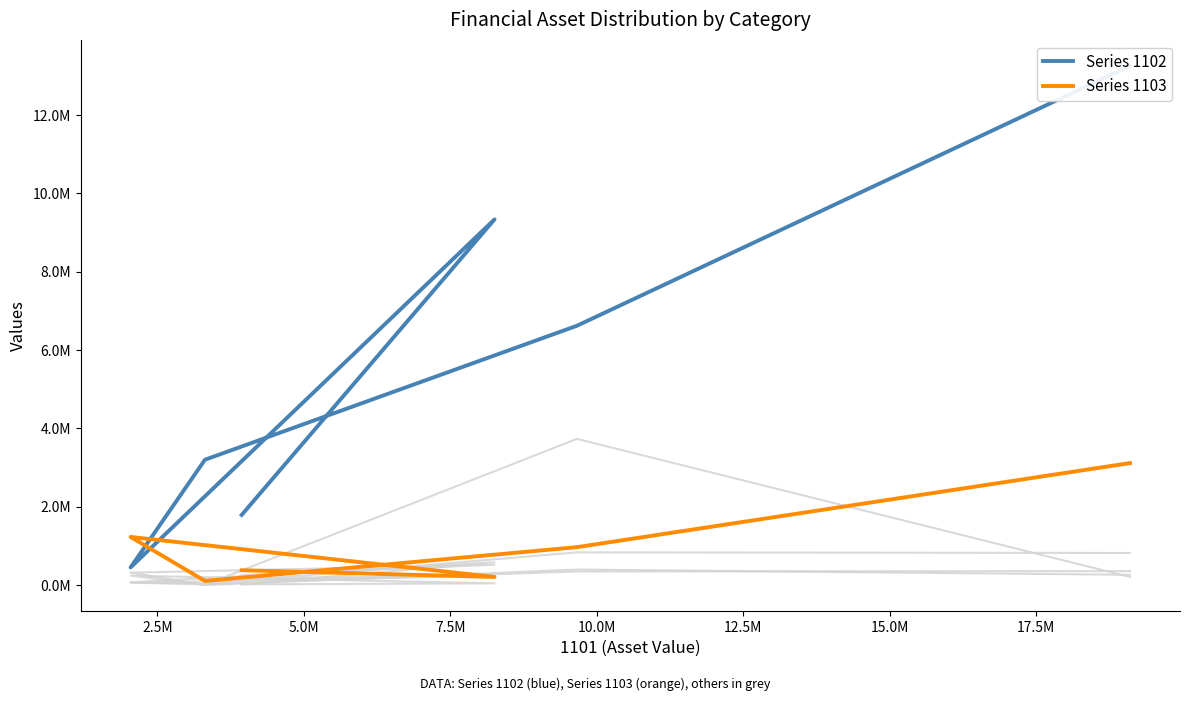

Between 2.5M and 5.0M, which series saw the biggest shift?

Series 1102